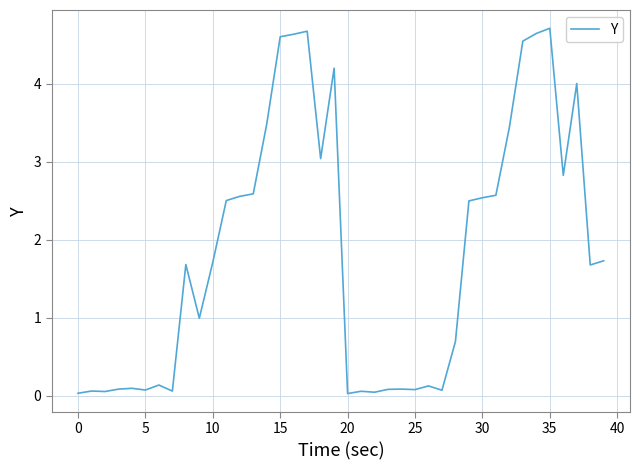

How many lines are shown in the chart?

1